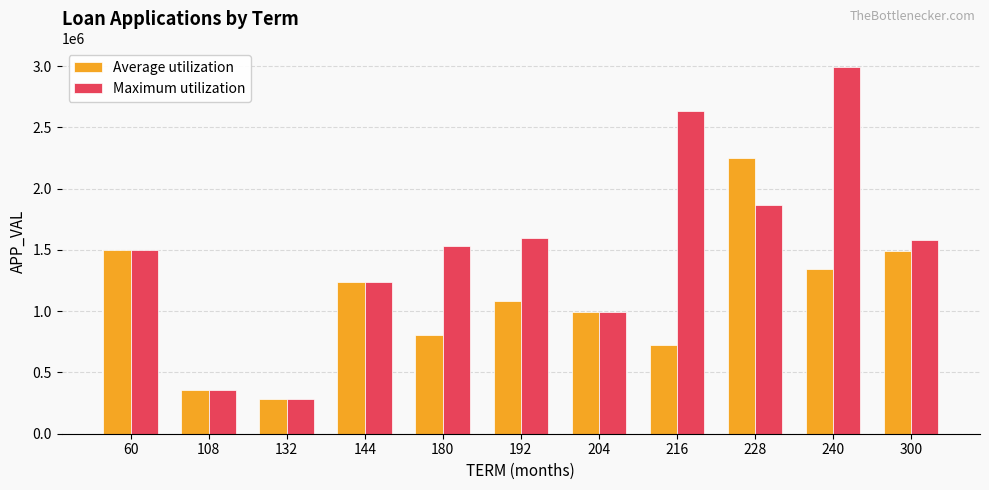

How many series are shown in this chart?

2